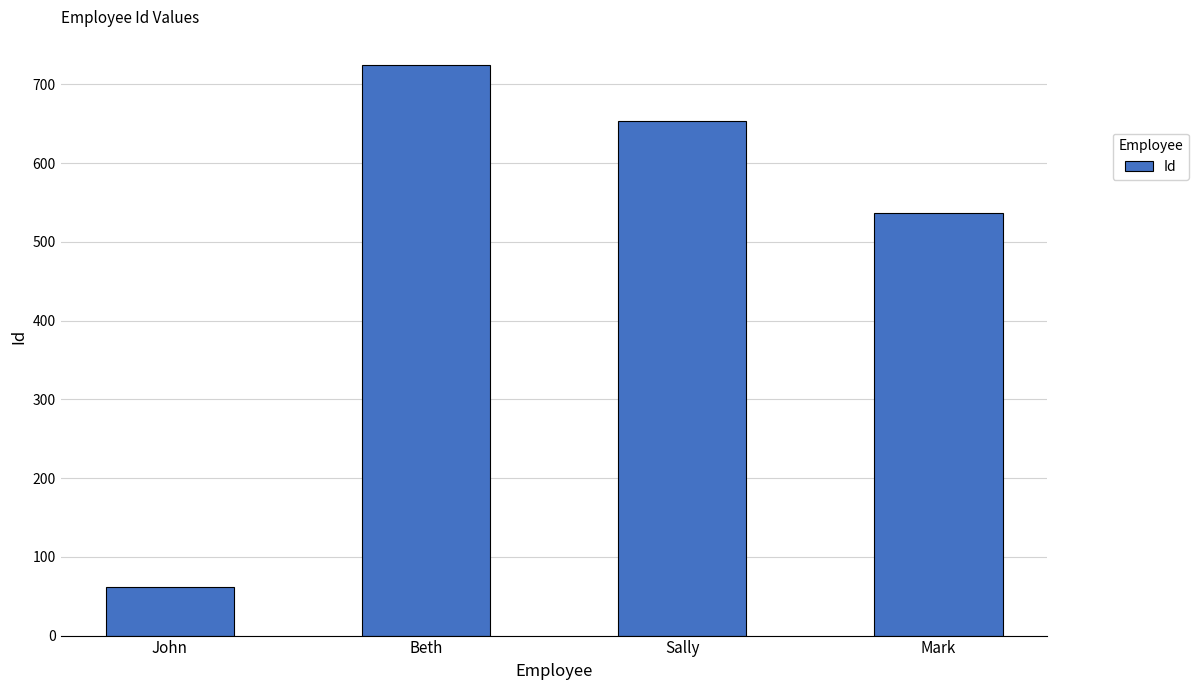

Which label corresponds to the largest value in the chart?

Beth